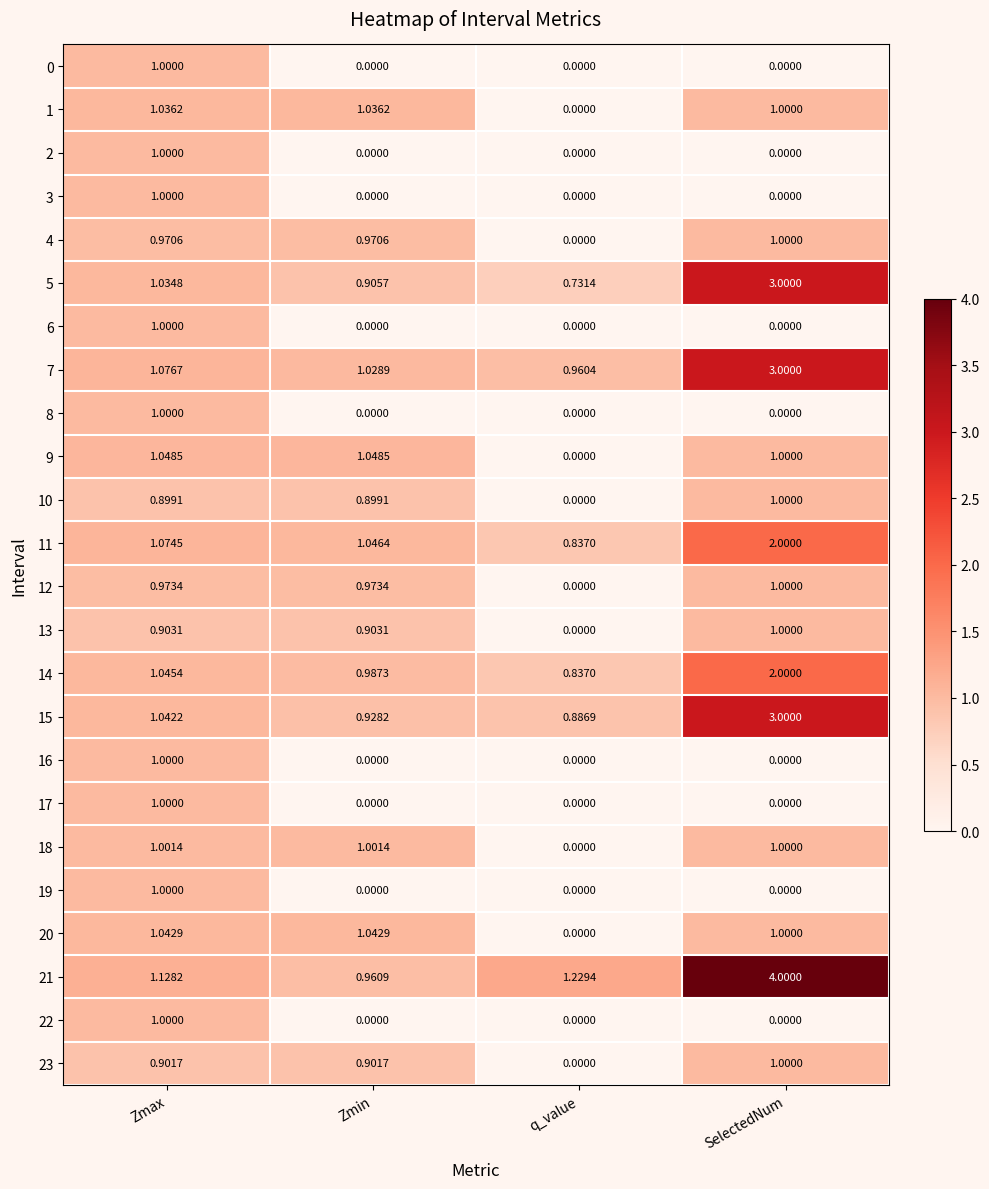

At which category is the sum across all series the highest?

SelectedNum